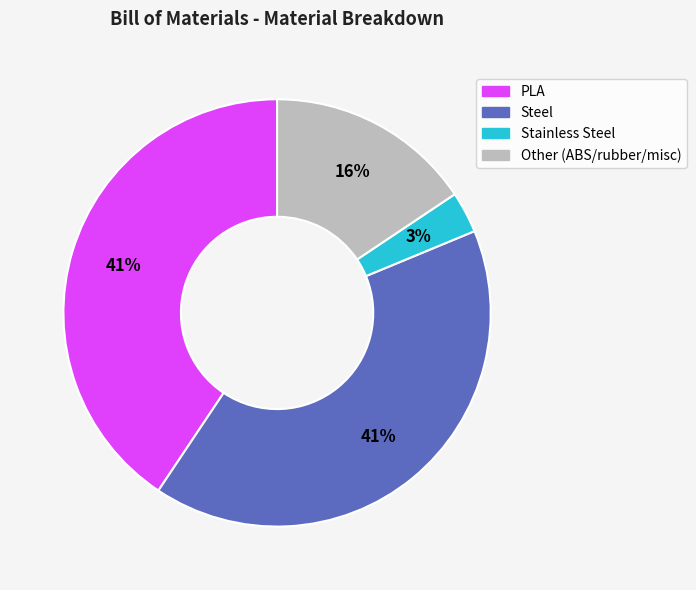

To the nearest percent, what is the combined percentage of PLA and Stainless Steel?

44%